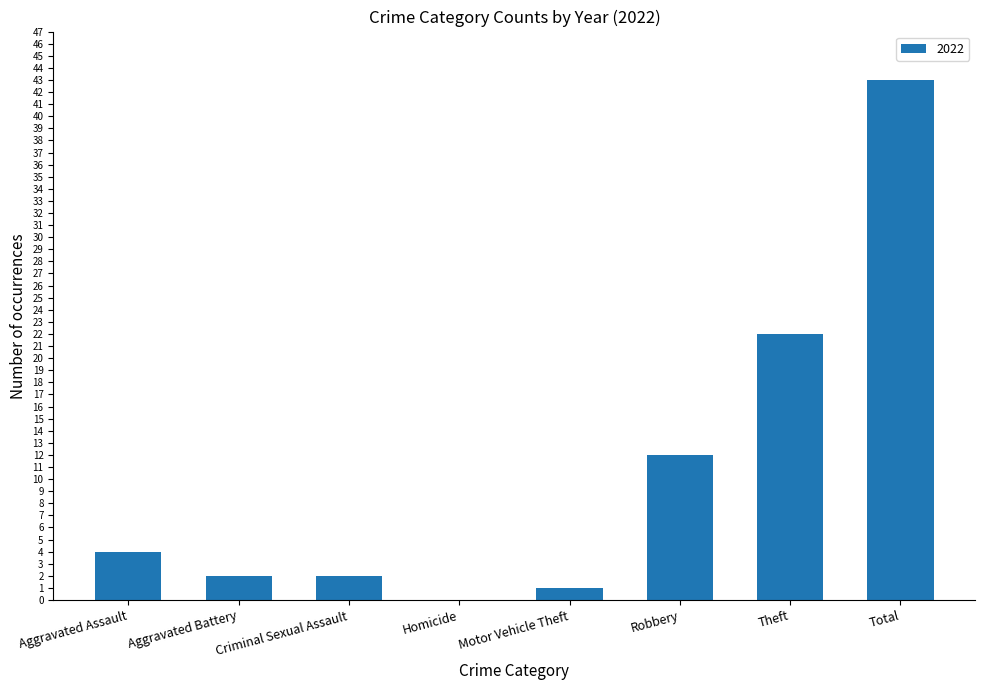

What is the greatest value displayed?

43